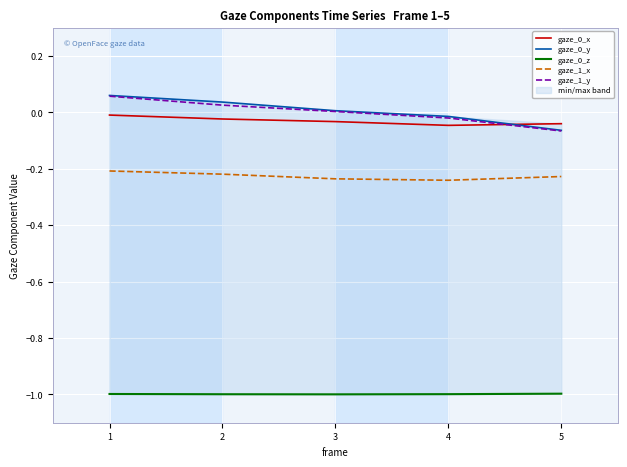

True or false: gaze_0_z and gaze_1_x intersect in this chart.

False